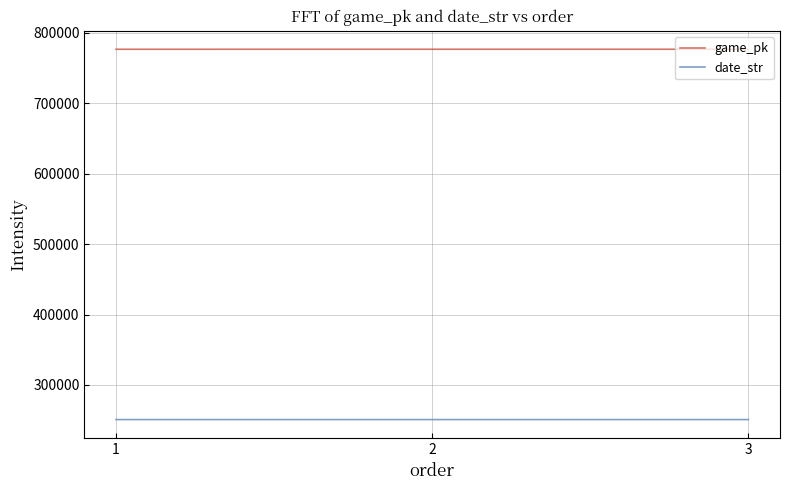

How many lines are shown in the chart?

2